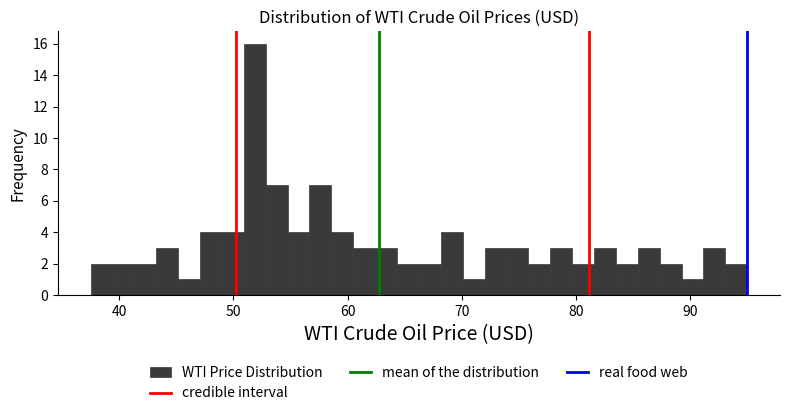

Read against the x-axis, roughly where is the centre of the tallest bar?

52